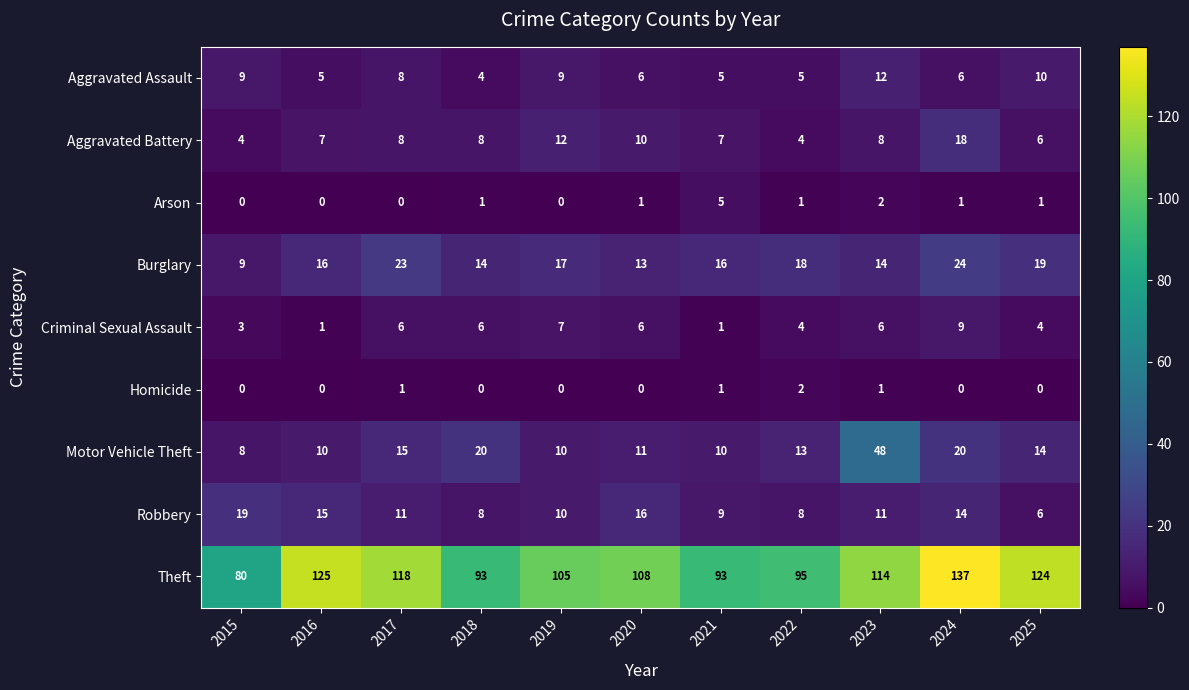

The Homicide series shows 2 at 2021. True or false?

False